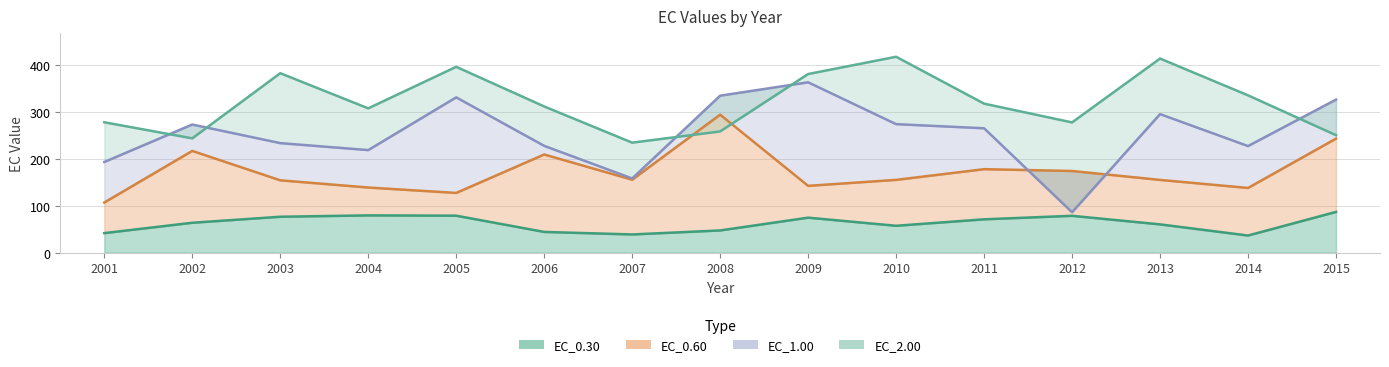

What is the value of the EC_0.30 point at the 8th from the left?

47.3